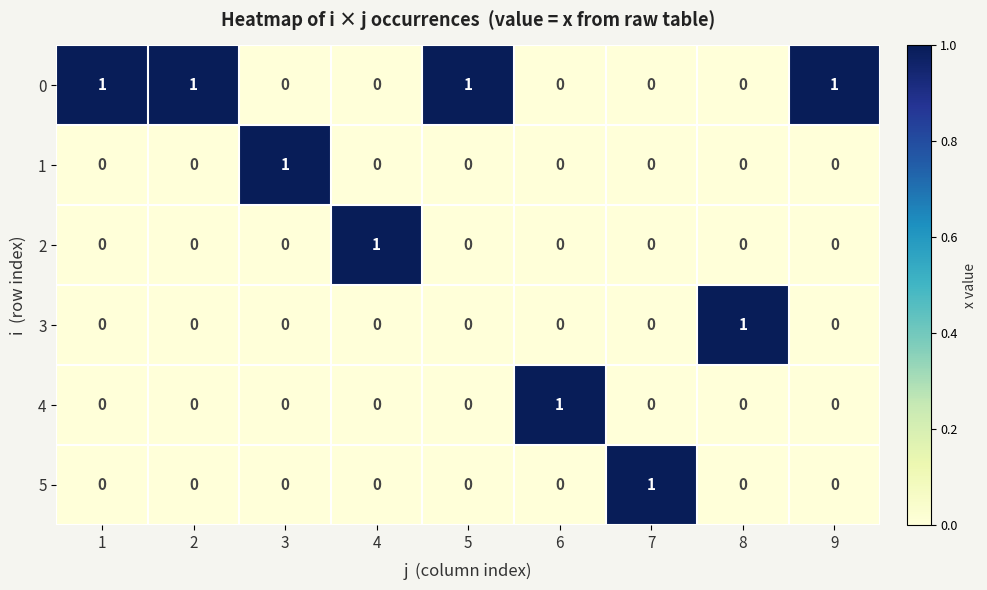

Count the 2 values in the range 0 to 1.

9